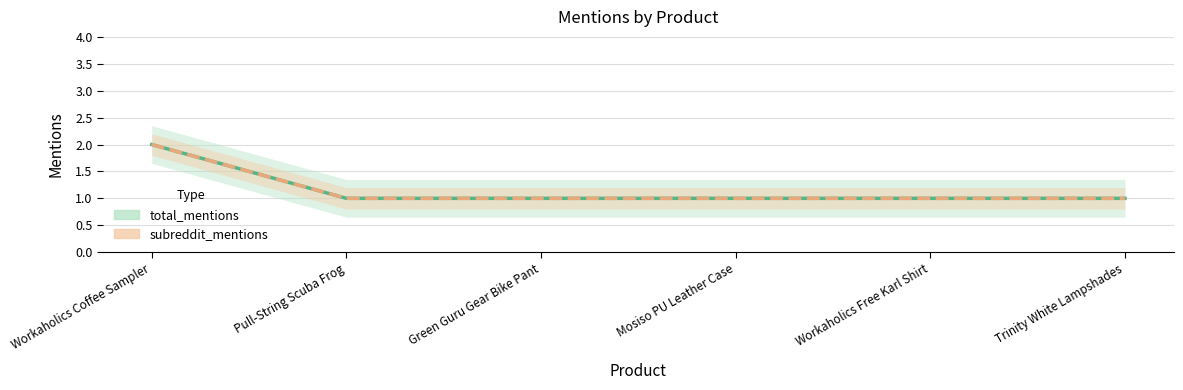

At how many categories does at least one series exceed 1?

1